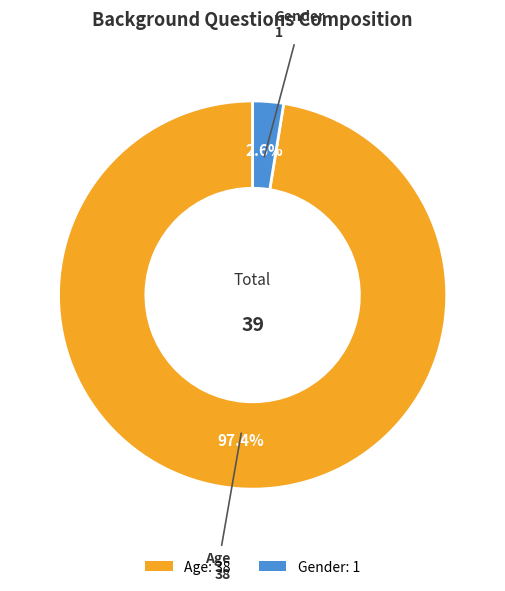

To the nearest percent, what portion does Age represent?

97%